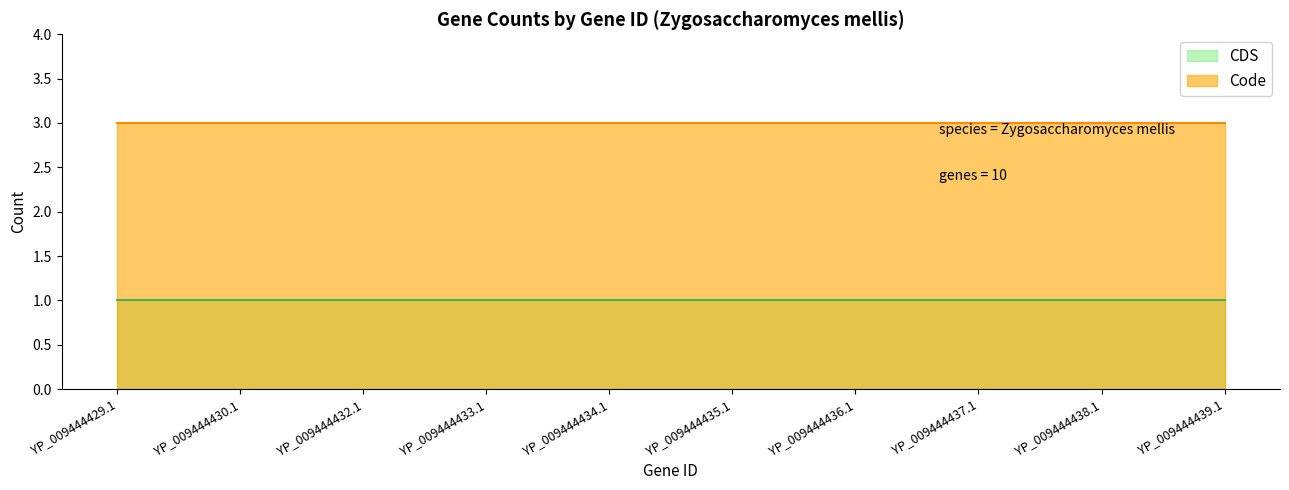

Reading left to right, extract all data points from this chart.

CDS: 1	1	1	1	1	1	1	1	1	1
Code: 3	3	3	3	3	3	3	3	3	3